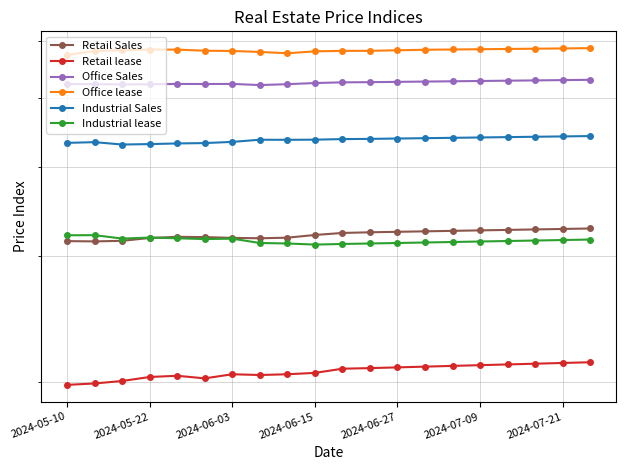

How many lines are shown in the chart?

6